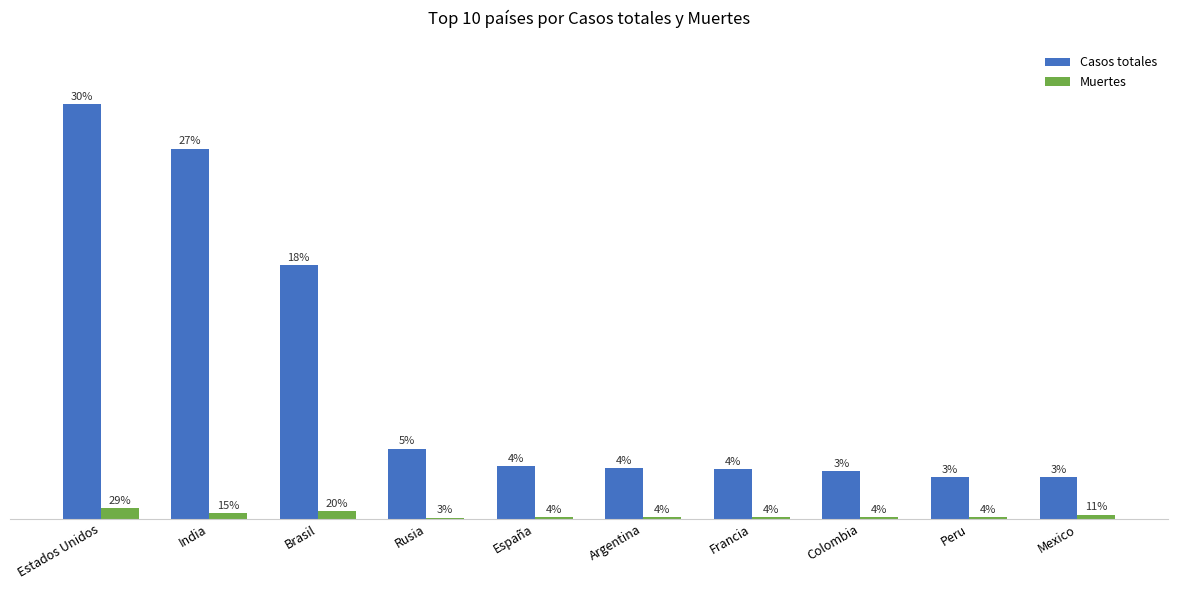

What is the maximum value shown in the chart?

8746953